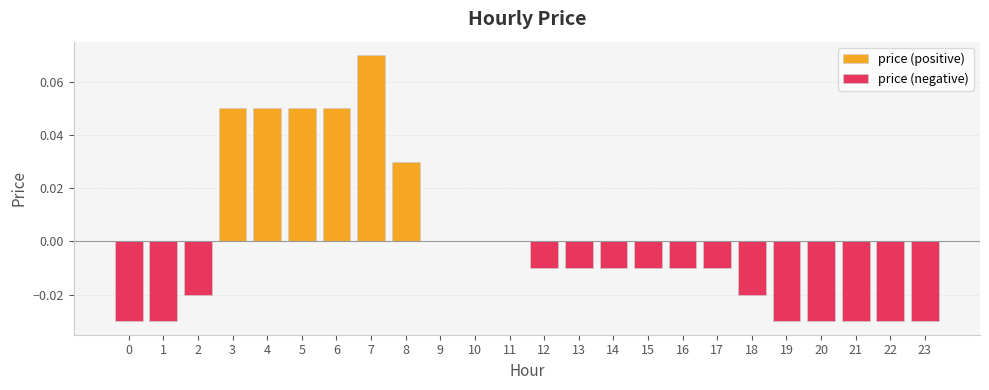

Are the bars grouped side by side (vs. stacked)?

Yes